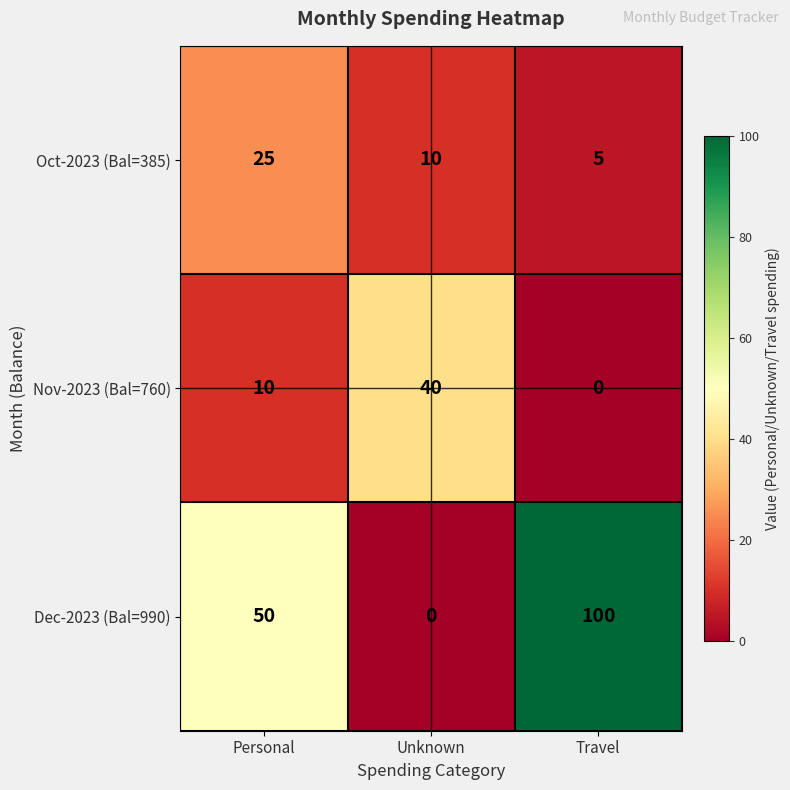

The Nov-2023 (Bal=760) series shows -27 at Travel. True or false?

False